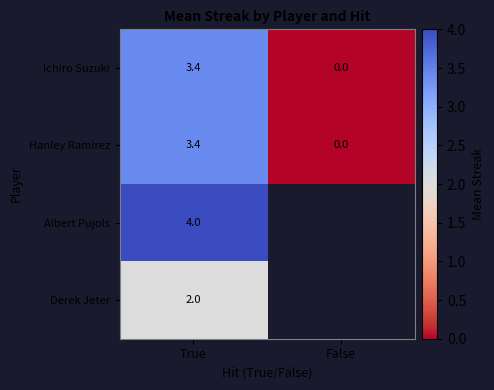

Between True and False, which is larger?

True